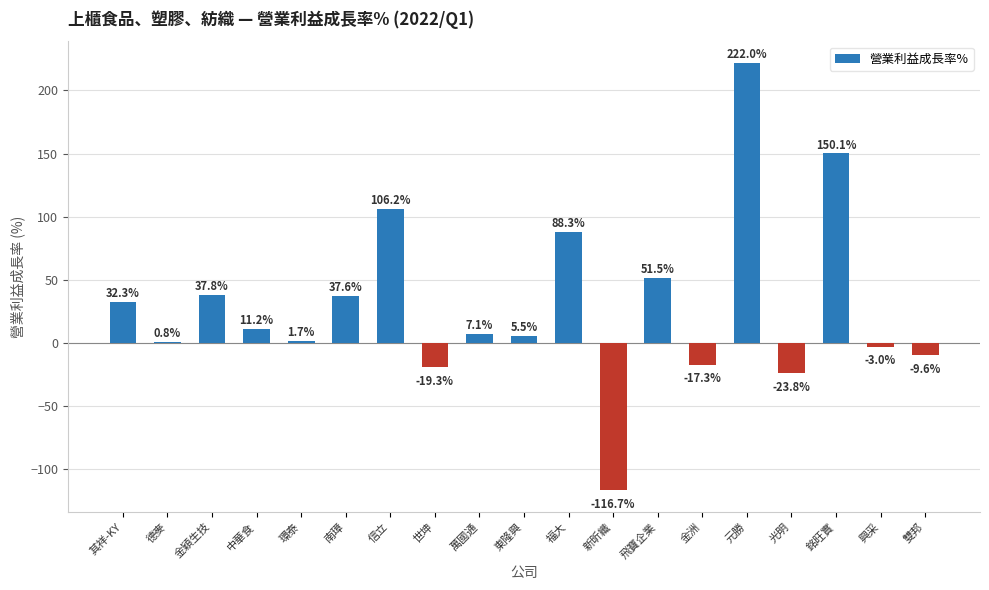

At which category does the chart reach its peak across all series?

元勝